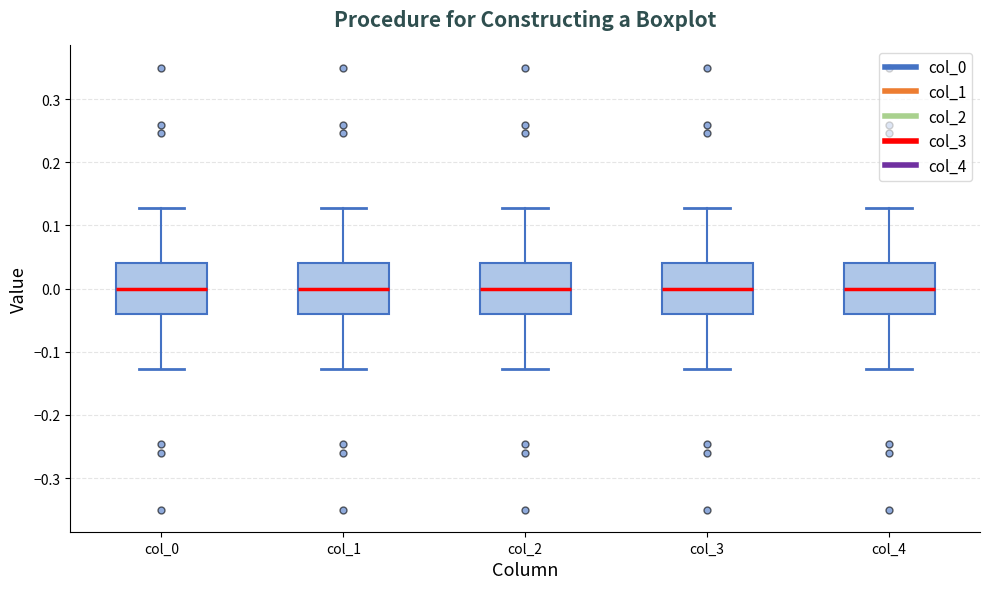

Reading left to right, read every box against the y-axis: the position of its median line, the range the box covers, and the ends of its whiskers. The values are not printed on the chart, so give them approximately, as read against the axis.

col_0: median 0.00, box -0.04 to 0.04, whiskers -0.13 to 0.13
col_1: median 0.00, box -0.04 to 0.04, whiskers -0.13 to 0.13
col_2: median 0.00, box -0.04 to 0.04, whiskers -0.13 to 0.13
col_3: median 0.00, box -0.04 to 0.04, whiskers -0.13 to 0.13
col_4: median 0.00, box -0.04 to 0.04, whiskers -0.13 to 0.13